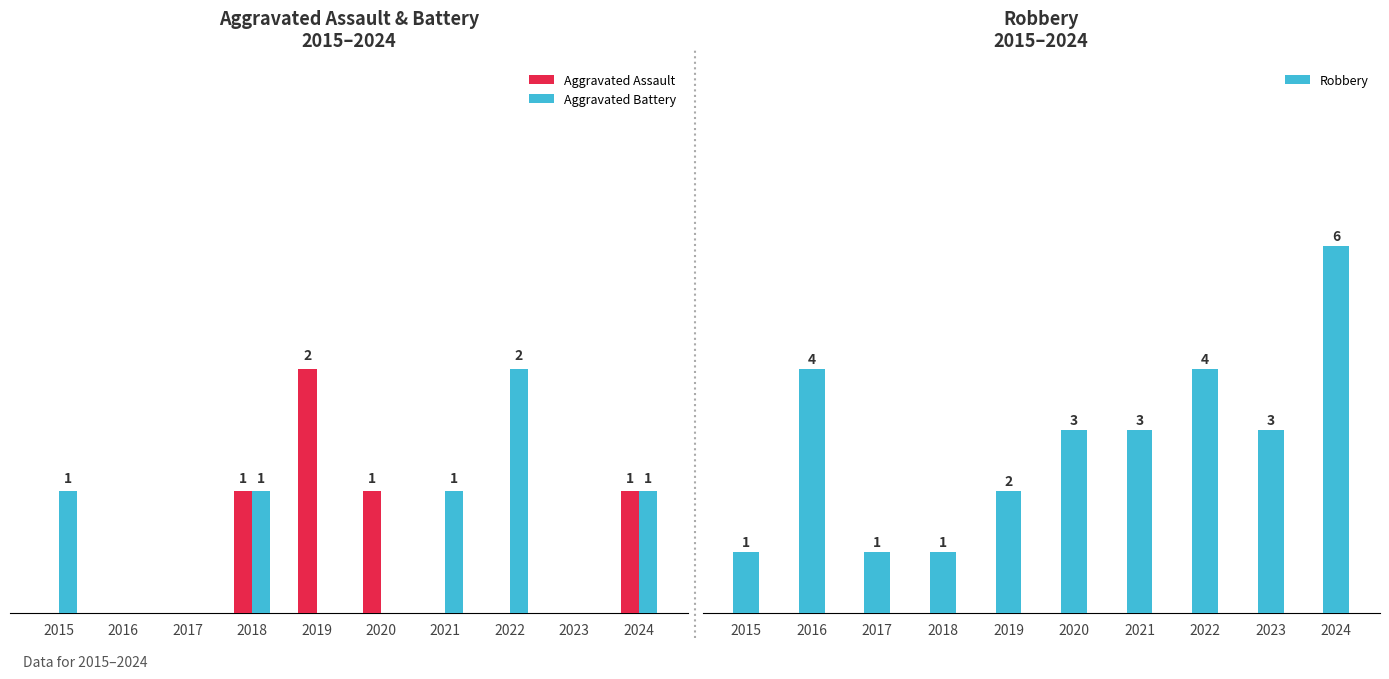

What is the difference between the highest and lowest values at 2024?

5